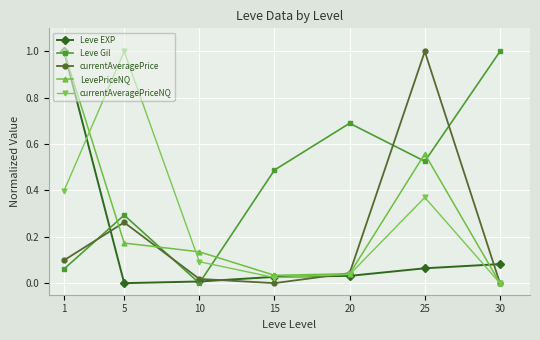

Which series has the largest total across all categories?

Leve Gil